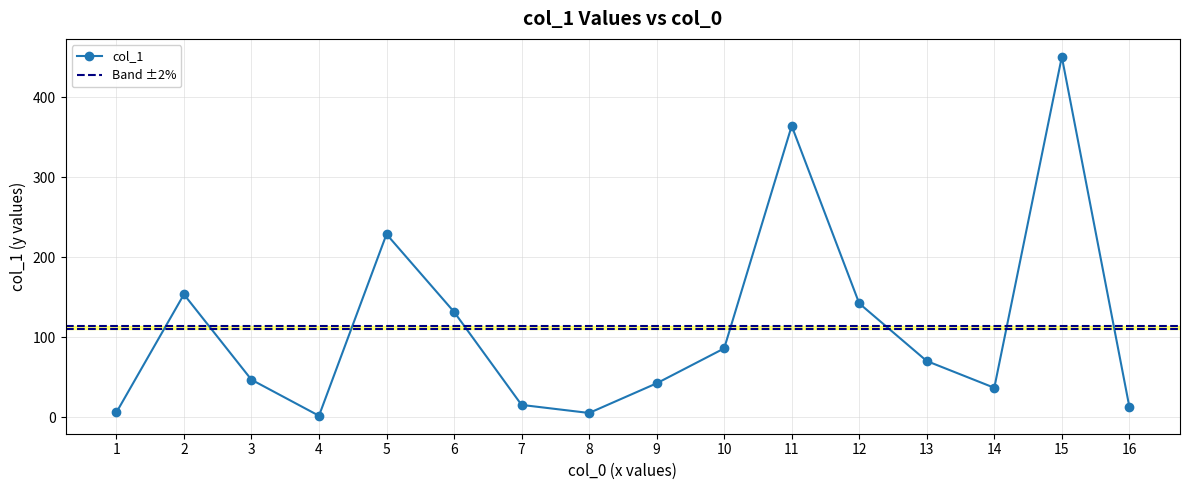

What is the difference between the values at 11 and 8?

359.2